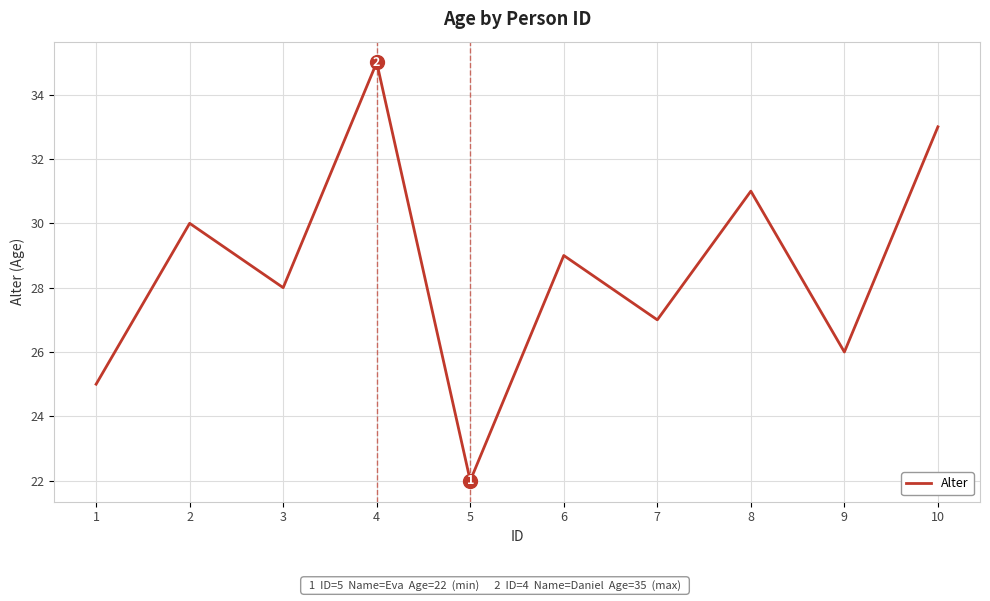

Which label corresponds to the smallest value in the chart?

5